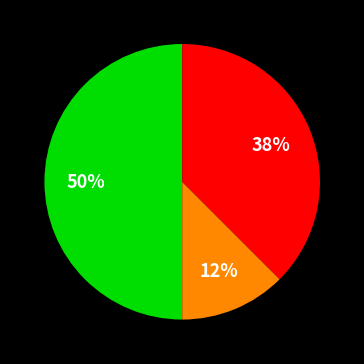

To the nearest percent, what is the average slice percentage?

33%